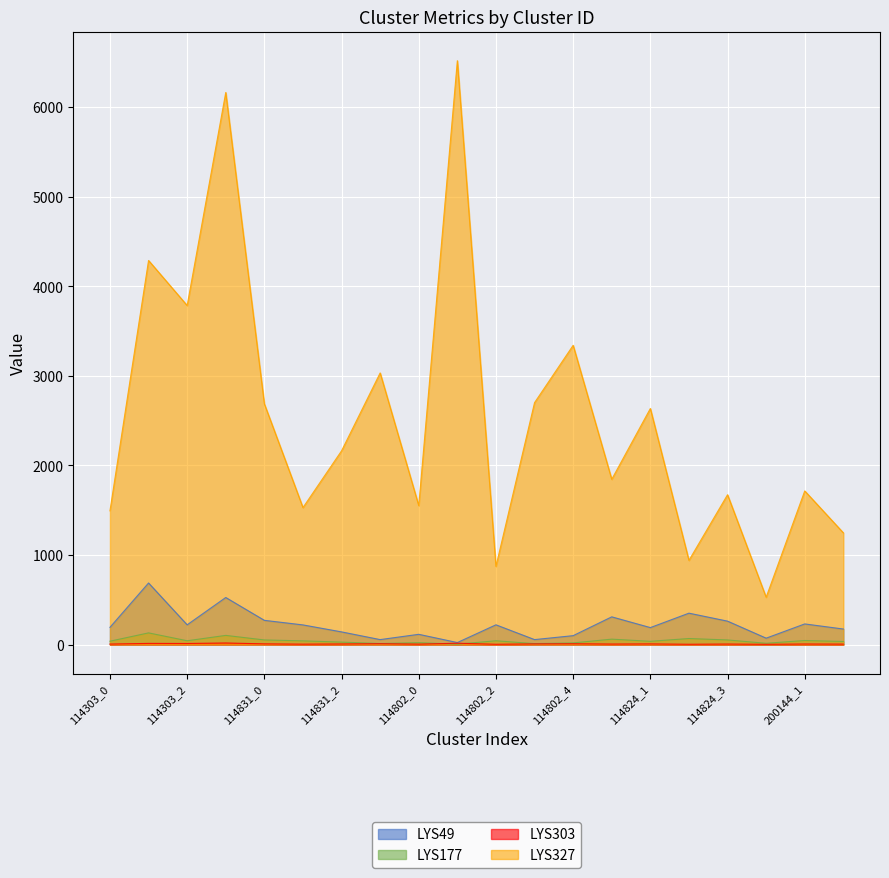

Between 114831_0 and 114802_0, which series saw the biggest shift?

distance